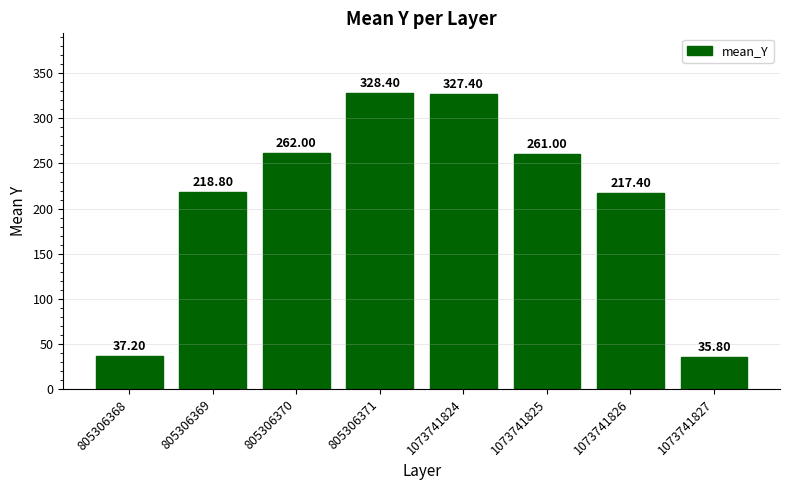

Is it true that the value at 1073741827 is 35.8?

True